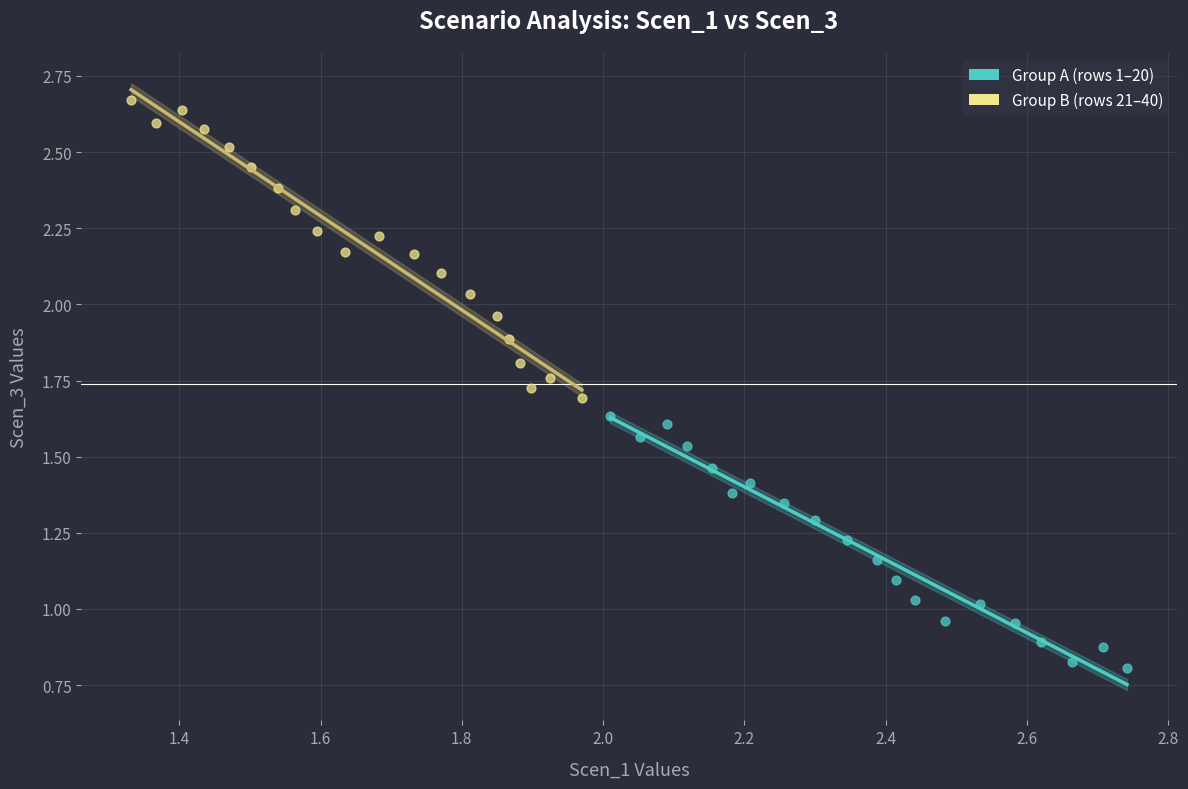

Which series has the widest spread of Y values?

Group B (rows 21–40)